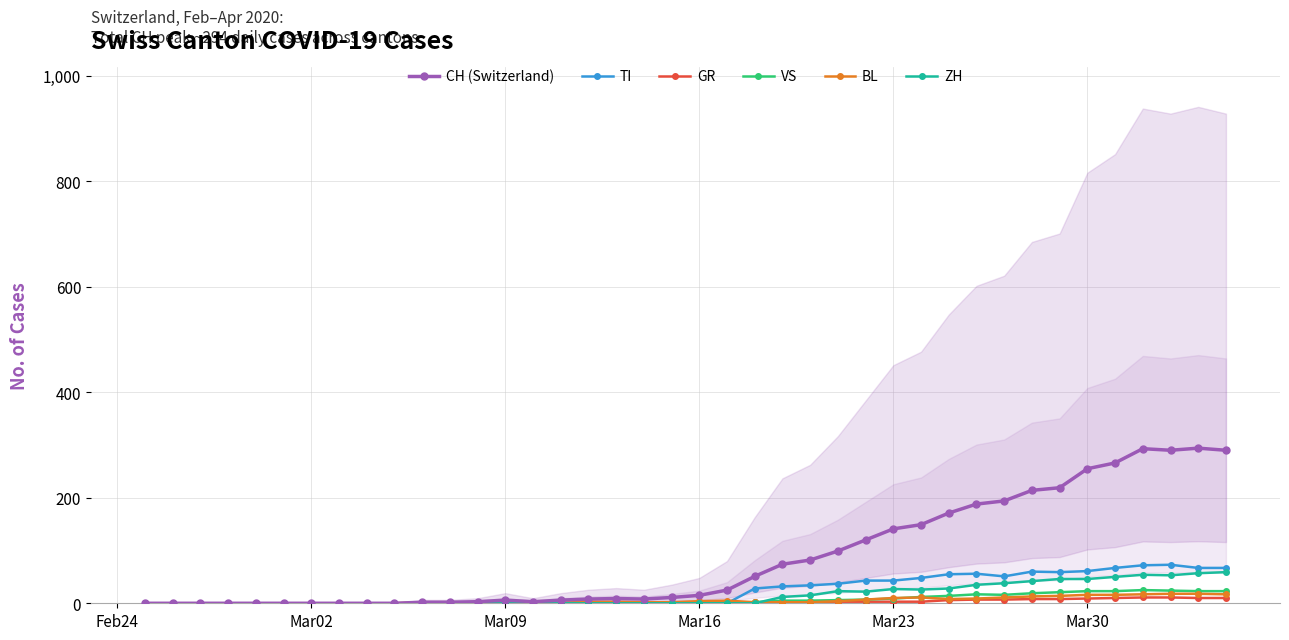

Rank the series by their maximum value, from highest to lowest.

CH (Switzerland), TI, ZH, VS, BL, GR